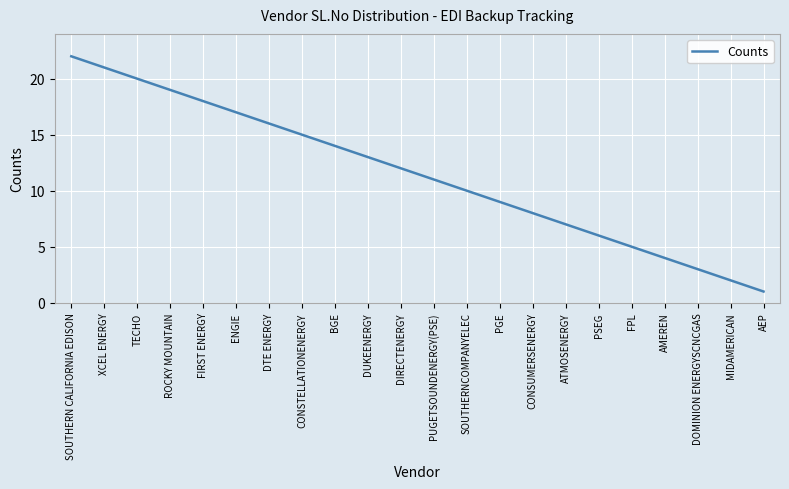

List the labels in order of value, smallest first.

AEP, MIDAMERICAN, DOMINION ENERGYSCNCGAS, AMEREN, FPL, PSEG, ATMOSENERGY, CONSUMERSENERGY, PGE, SOUTHERNCOMPANYELEC, PUGETSOUNDENERGY(PSE), DIRECTENERGY, DUKEENERGY, BGE, CONSTELLATIONENERGY, DTE ENERGY, ENGIE, FIRST ENERGY, ROCKY MOUNTAIN, TECHO, XCEL ENERGY, SOUTHERN CALIFORNIA EDISON